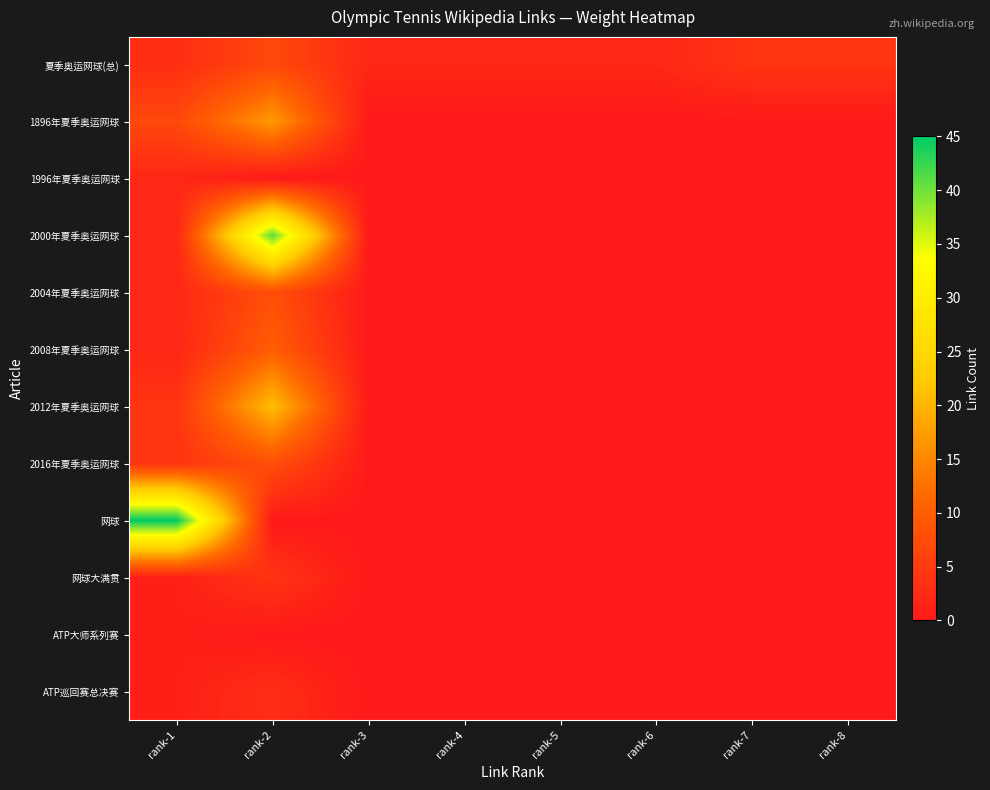

Reading left to right, list all the values displayed in this chart.

夏季奥运网球(总): rank-1=3	rank-2=7	rank-3=2	rank-4=2	rank-5=2	rank-6=2	rank-7=4	rank-8=4
1896年夏季奥运网球: rank-1=7	rank-2=17	rank-3=0	rank-4=0	rank-5=0	rank-6=0	rank-7=0	rank-8=0
1996年夏季奥运网球: rank-1=2	rank-2=0	rank-3=0	rank-4=0	rank-5=0	rank-6=0	rank-7=0	rank-8=0
2000年夏季奥运网球: rank-1=2	rank-2=41	rank-3=0	rank-4=0	rank-5=0	rank-6=0	rank-7=0	rank-8=0
2004年夏季奥运网球: rank-1=2	rank-2=8	rank-3=0	rank-4=0	rank-5=0	rank-6=0	rank-7=0	rank-8=0
2008年夏季奥运网球: rank-1=2	rank-2=10	rank-3=0	rank-4=0	rank-5=0	rank-6=0	rank-7=0	rank-8=0
2012年夏季奥运网球: rank-1=4	rank-2=21	rank-3=0	rank-4=0	rank-5=0	rank-6=0	rank-7=0	rank-8=0
2016年夏季奥运网球: rank-1=4	rank-2=8	rank-3=0	rank-4=0	rank-5=0	rank-6=0	rank-7=0	rank-8=0
网球: rank-1=45	rank-2=0	rank-3=0	rank-4=0	rank-5=0	rank-6=0	rank-7=0	rank-8=0
网球大满贯: rank-1=1	rank-2=4	rank-3=0	rank-4=0	rank-5=0	rank-6=0	rank-7=0	rank-8=0
ATP大师系列赛: rank-1=1	rank-2=0	rank-3=0	rank-4=0	rank-5=0	rank-6=0	rank-7=0	rank-8=0
ATP巡回赛总决赛: rank-1=1	rank-2=3	rank-3=0	rank-4=0	rank-5=0	rank-6=0	rank-7=0	rank-8=0